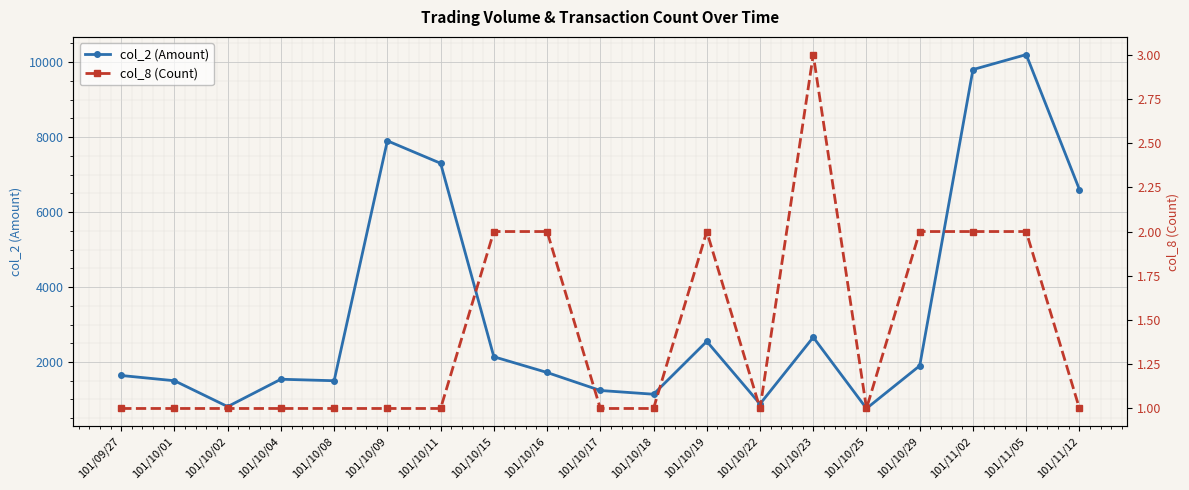

The col_8 (Count) series shows 0 at 101/10/09. True or false?

False